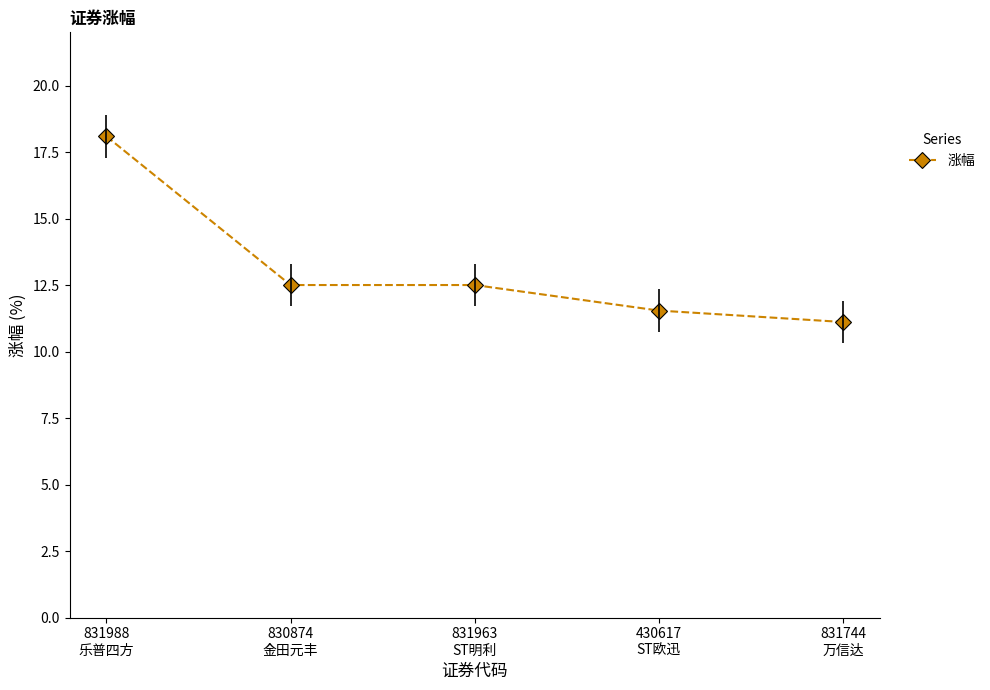

True or false: the data shows 2.8 at 831744
万信达.

False